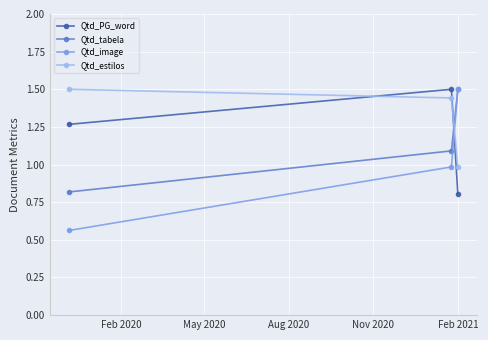

What is the value of the Qtd_tabela point at the 1st from the left?

0.8